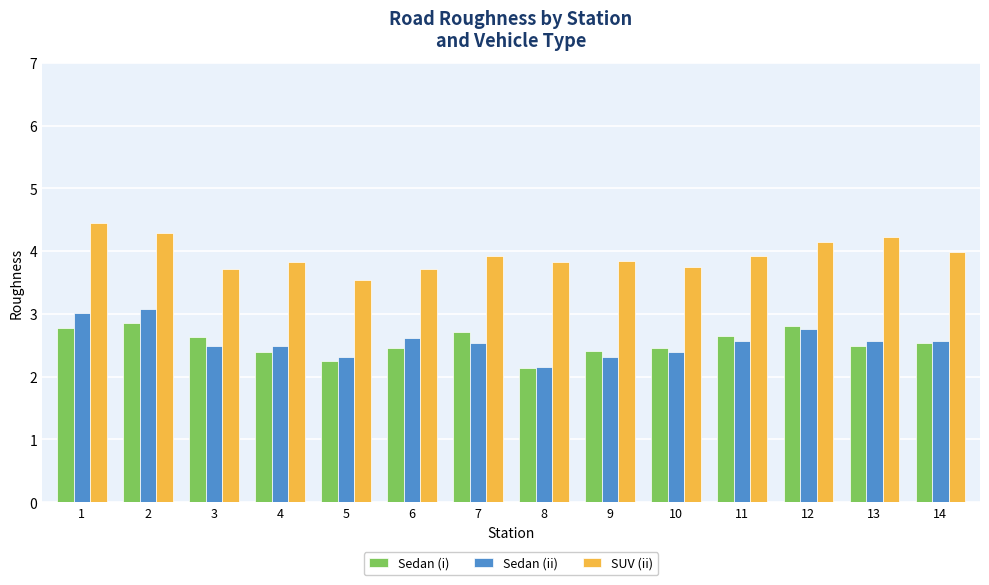

What are all the series names shown in the legend?

Sedan (i), Sedan (ii), SUV (ii)